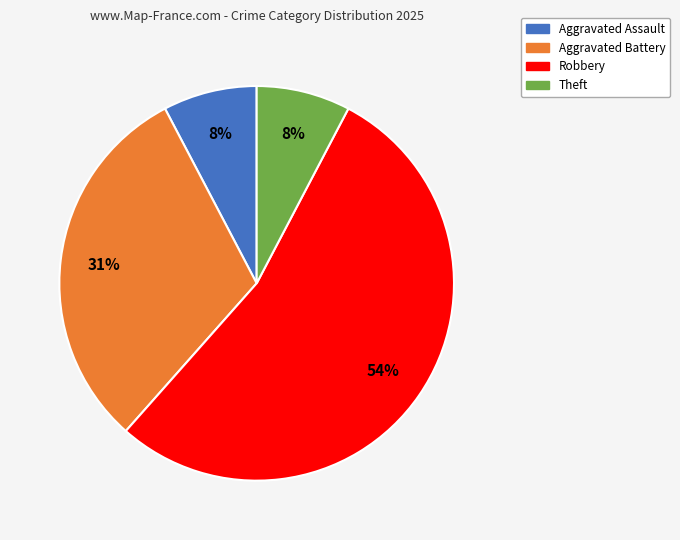

How many slices are in this pie chart?

4